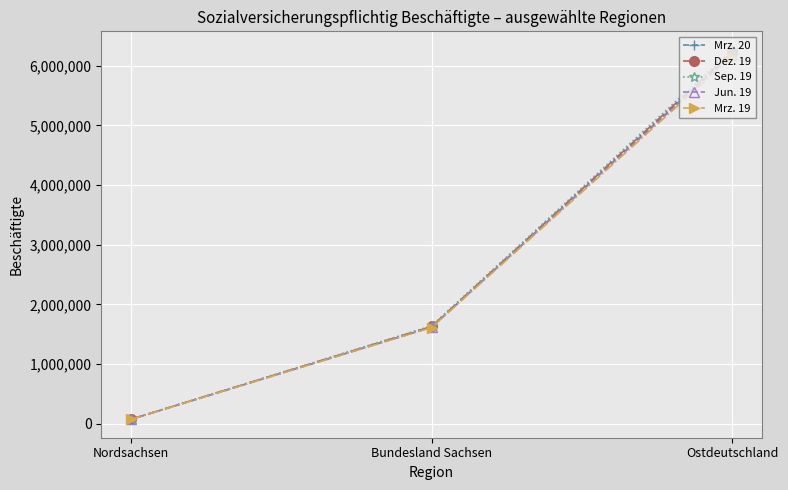

Reading right to left, list all the values displayed in this chart.

Mrz. 20: Ostdeutschland=6205288	Bundesland Sachsen=1620306	Nordsachsen=74648
Dez. 19: Ostdeutschland=6228885	Bundesland Sachsen=1629804	Nordsachsen=75039
Sep. 19: Ostdeutschland=6266099	Bundesland Sachsen=1639872	Nordsachsen=75548
Jun. 19: Ostdeutschland=6182255	Bundesland Sachsen=1617162	Nordsachsen=74385
Mrz. 19: Ostdeutschland=6146594	Bundesland Sachsen=1611619	Nordsachsen=73921